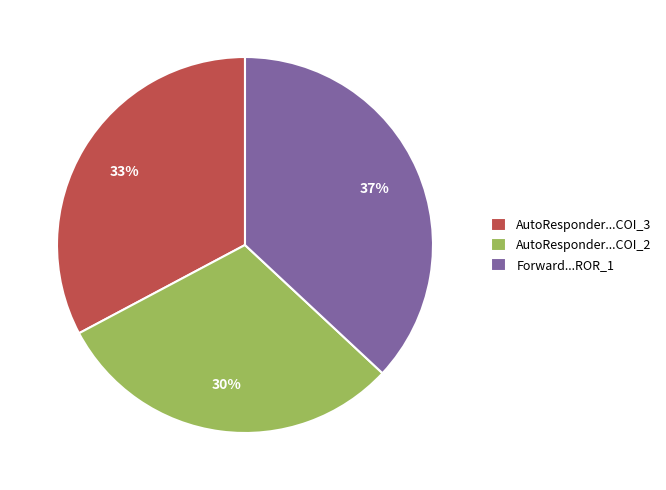

How many segments does this pie chart have?

3